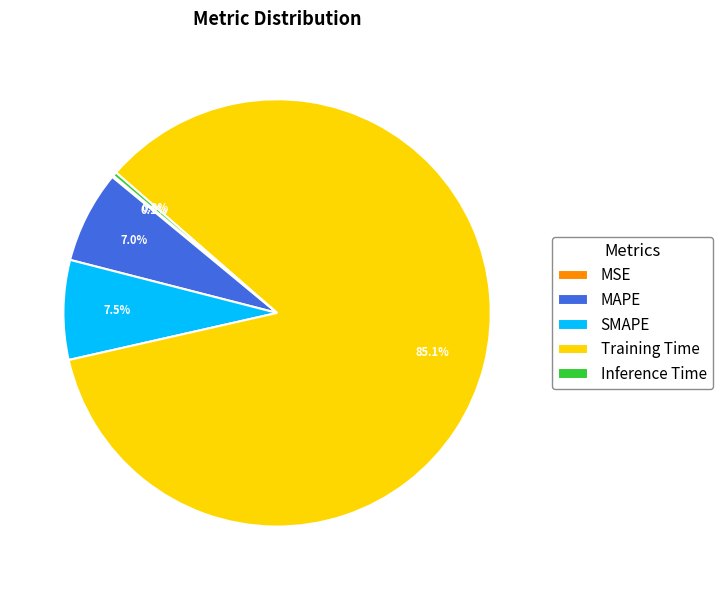

What percentage is NOT represented by MAPE?

93.0%